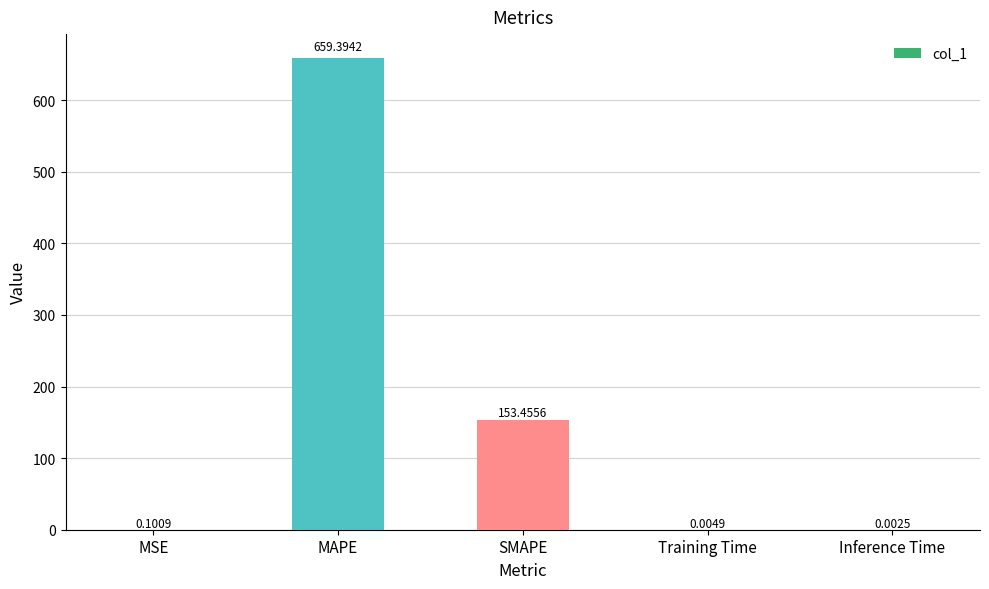

Which category has the highest value across all series?

MAPE